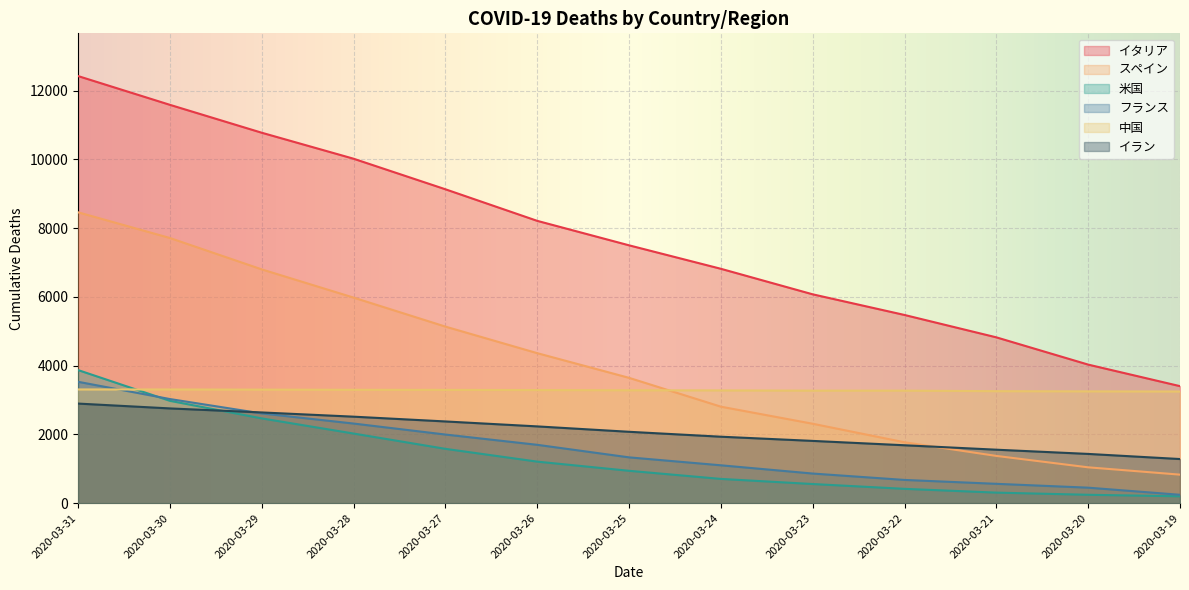

Between 2020-03-30 and 2020-03-19, which series saw the biggest shift?

イタリア